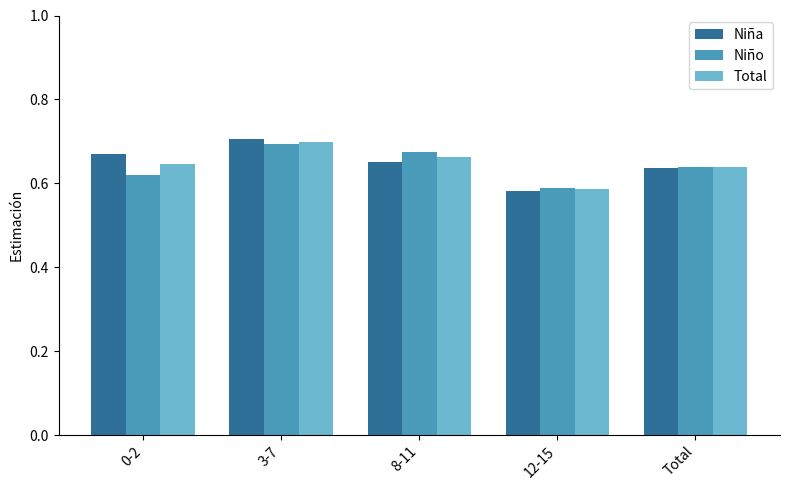

What is the label of the 4th bar from the left?

12-15